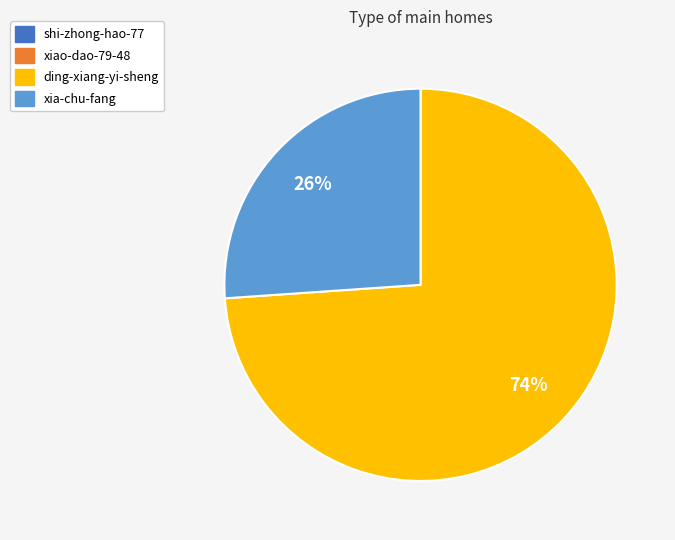

Is xia-chu-fang the majority of the pie?

No